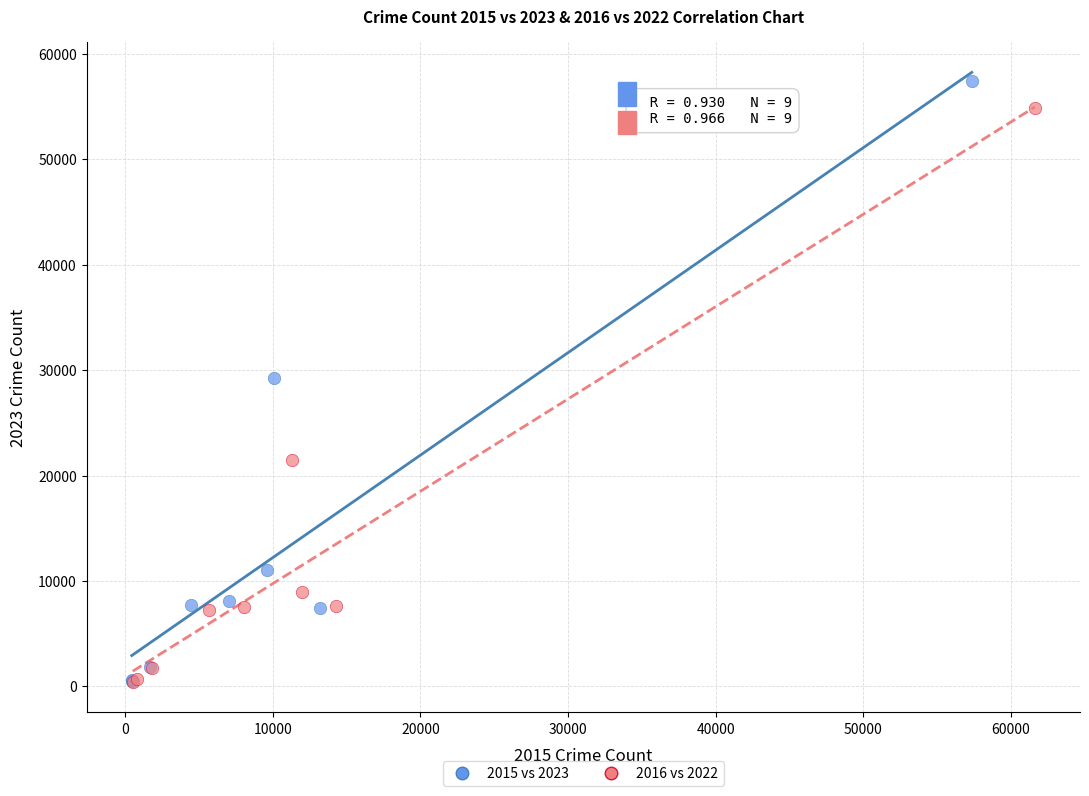

Which series reaches the maximum Y coordinate?

2015 vs 2023